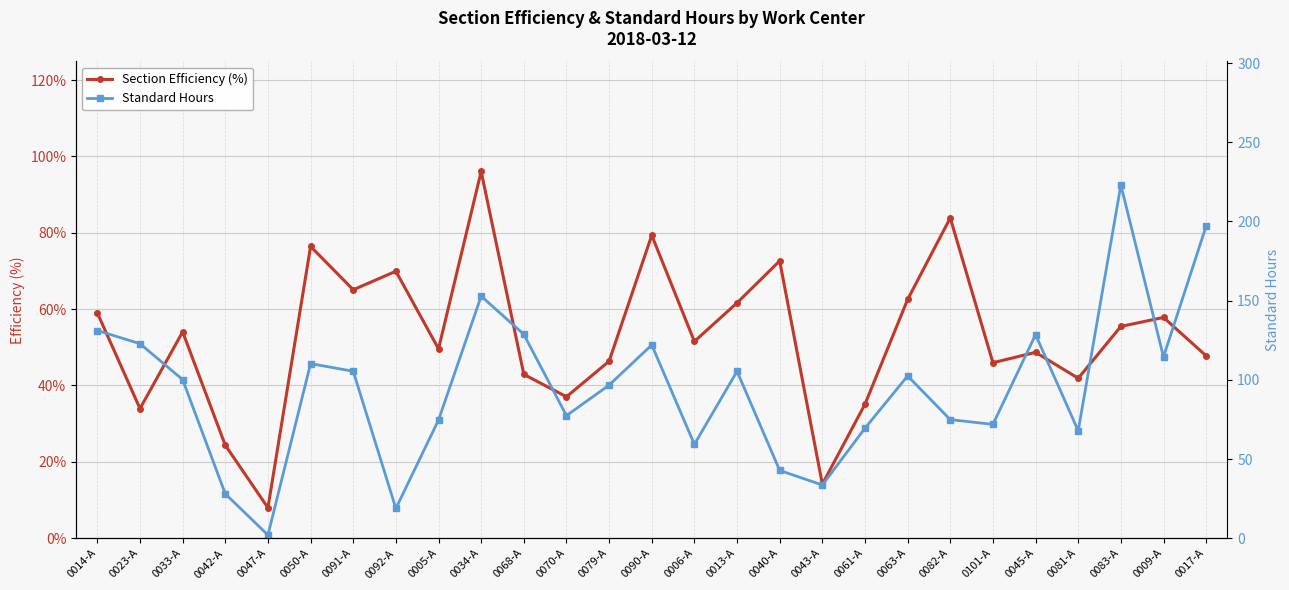

Rank the categories by Section Efficiency (%) value from highest to lowest.

0034-A, 0082-A, 0090-A, 0050-A, 0040-A, 0092-A, 0091-A, 0063-A, 0013-A, 0014-A, 0009-A, 0083-A, 0033-A, 0006-A, 0005-A, 0045-A, 0017-A, 0079-A, 0101-A, 0068-A, 0081-A, 0070-A, 0061-A, 0023-A, 0042-A, 0043-A, 0047-A